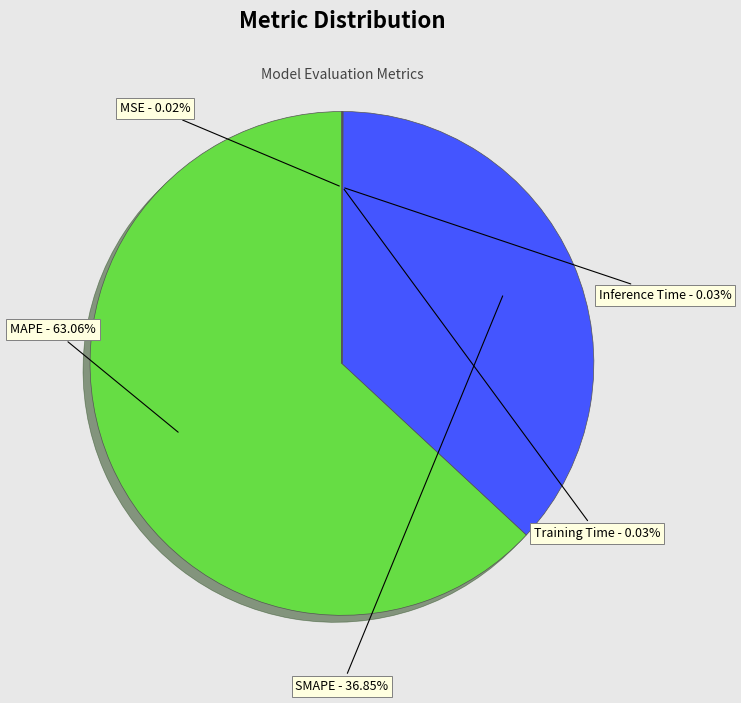

Is there a majority slice in this chart?

Yes